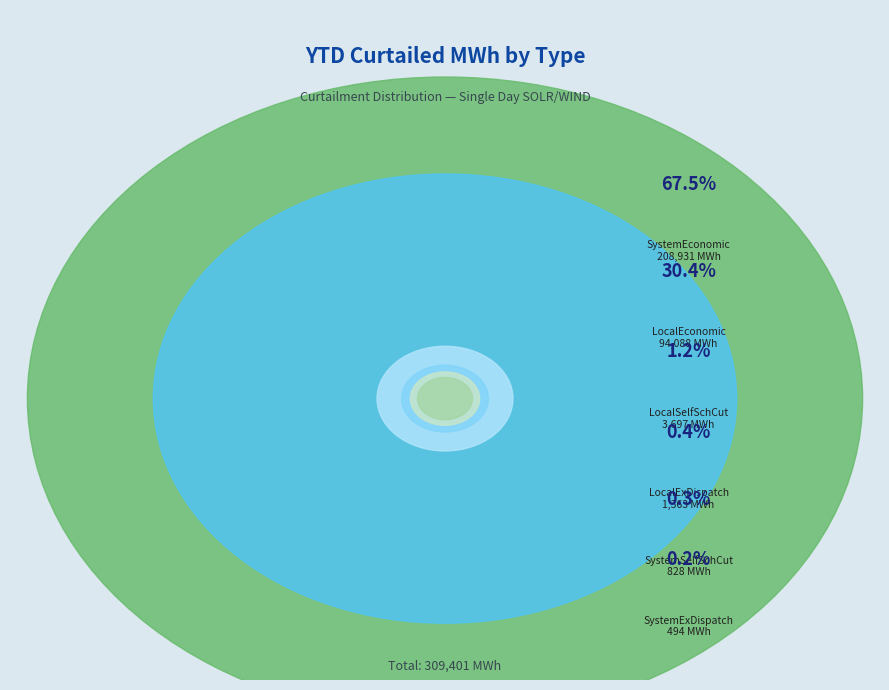

The LocalEconomic slice represents 30% of the pie. True or false?

True